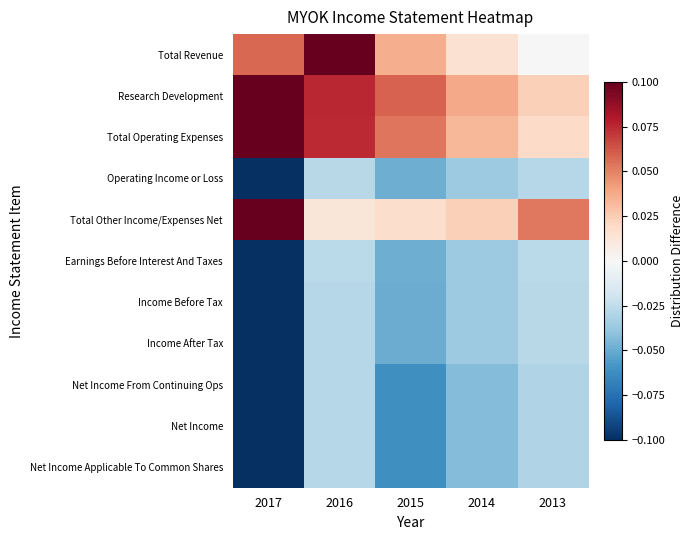

What is the difference between the highest and lowest values at 2015?

0.1